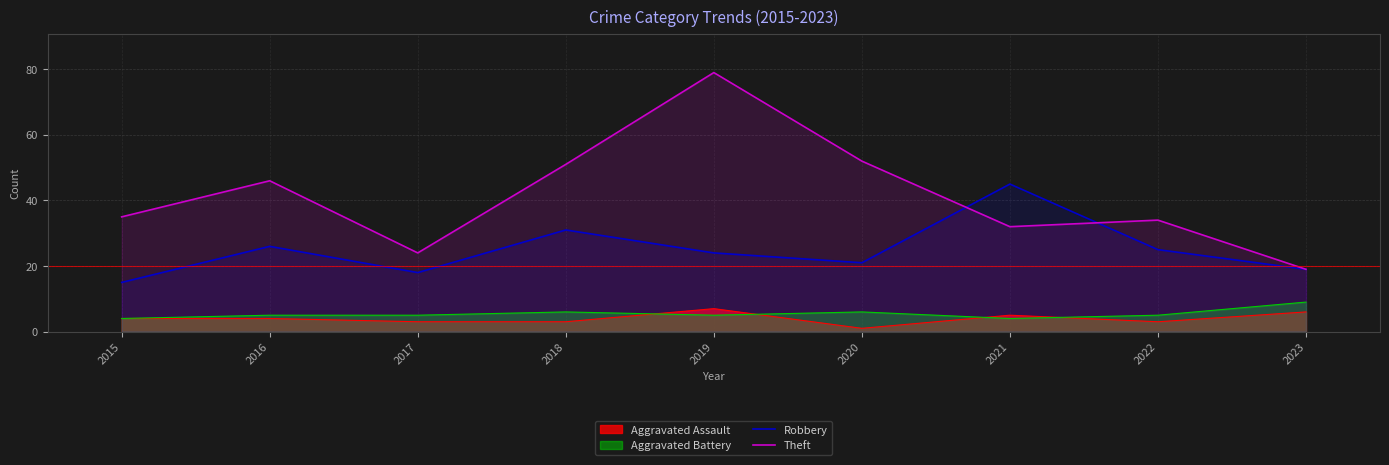

Where is Robbery nearest to the value 30?

2018